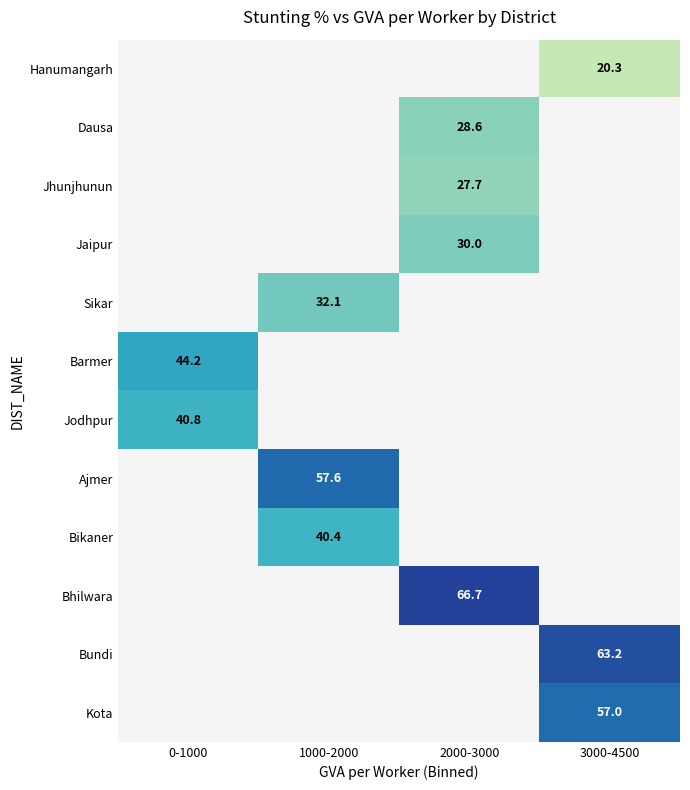

True or false: Bhilwara has a value of 66.7 at 2000-3000.

True